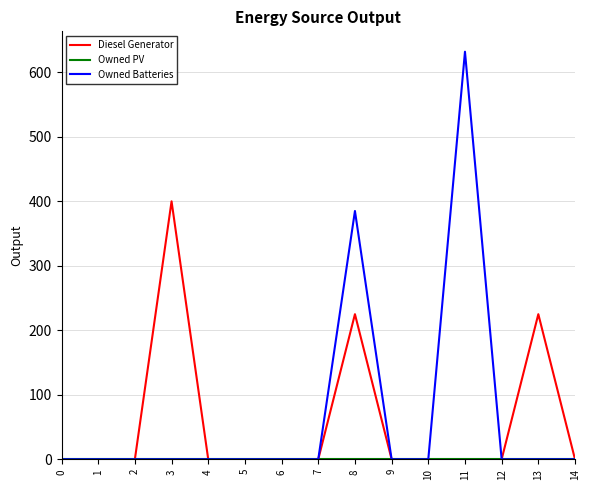

What is the greatest value displayed?

632